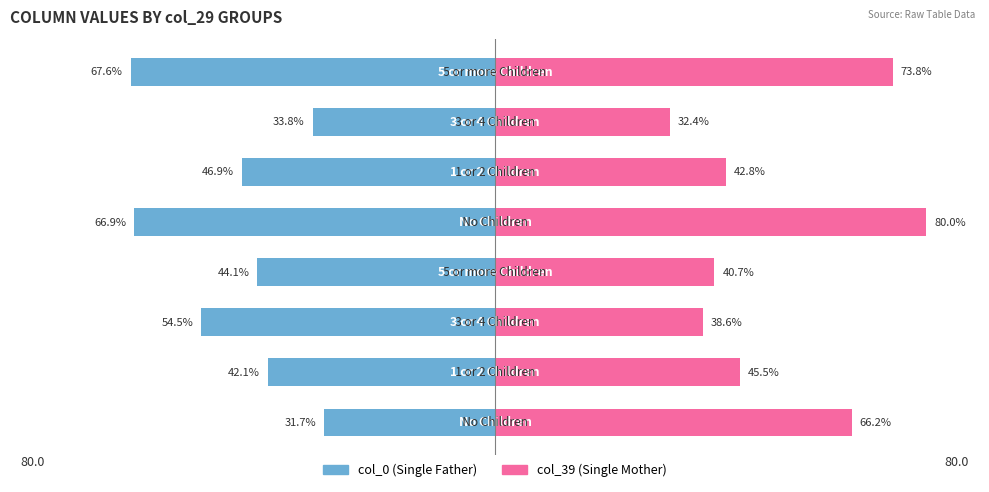

Rank the series at 6 from highest to lowest value.

col_39 (Single Mother), col_0 (Single Father)